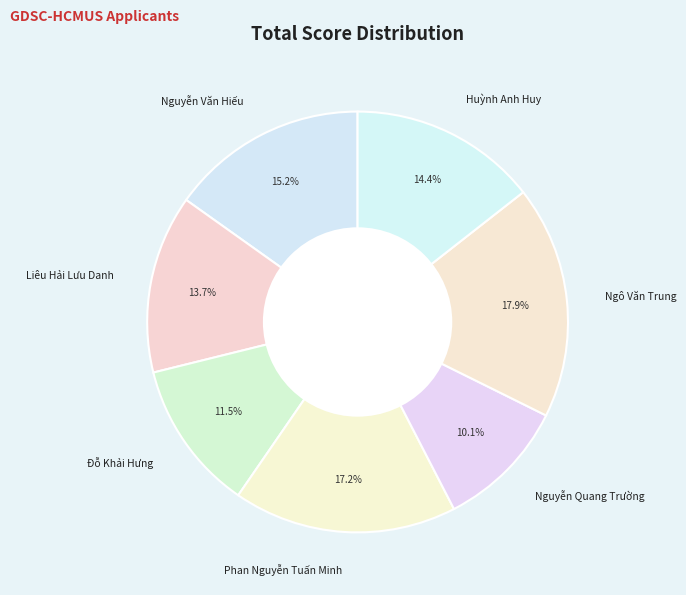

To the nearest percent, what is the difference between the Đỗ Khải Hưng and Ngô Văn Trung slice percentages?

6%